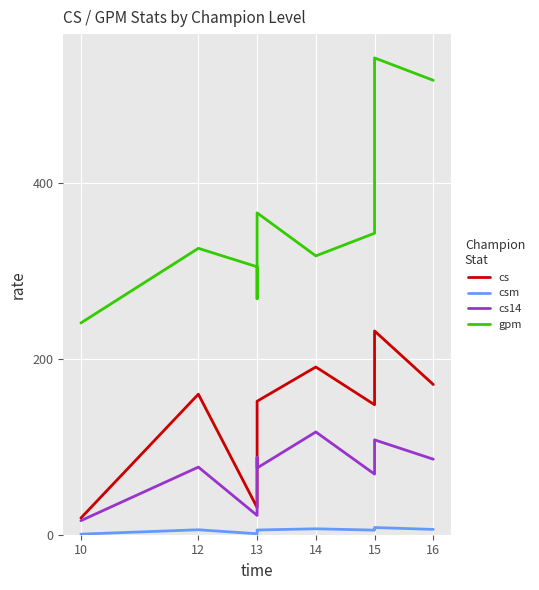

What is the highest value of the gpm series?

542.9